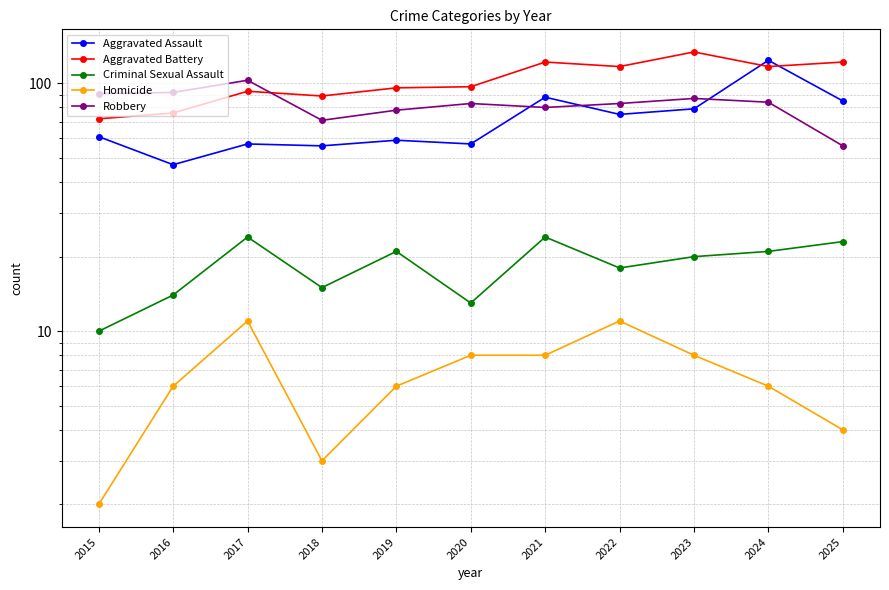

What is the spread (max minus min) of values at 2022?

106